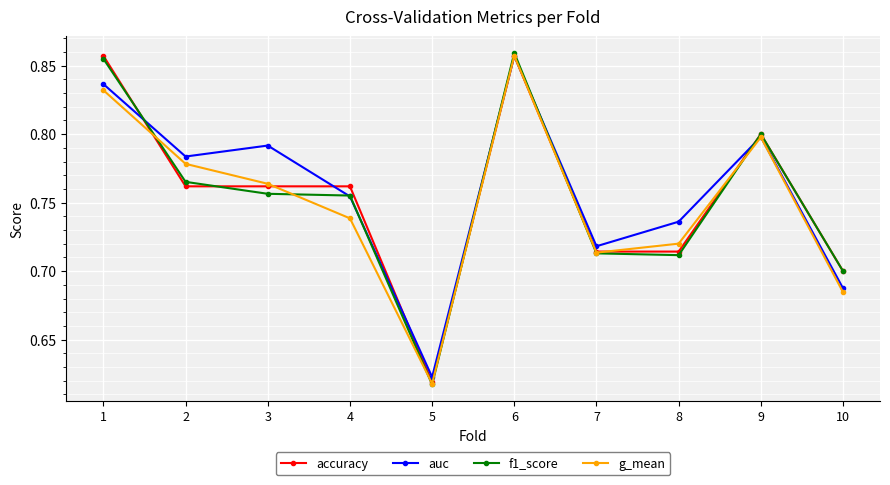

Is it true that g_mean equals 1.5 at 6?

False